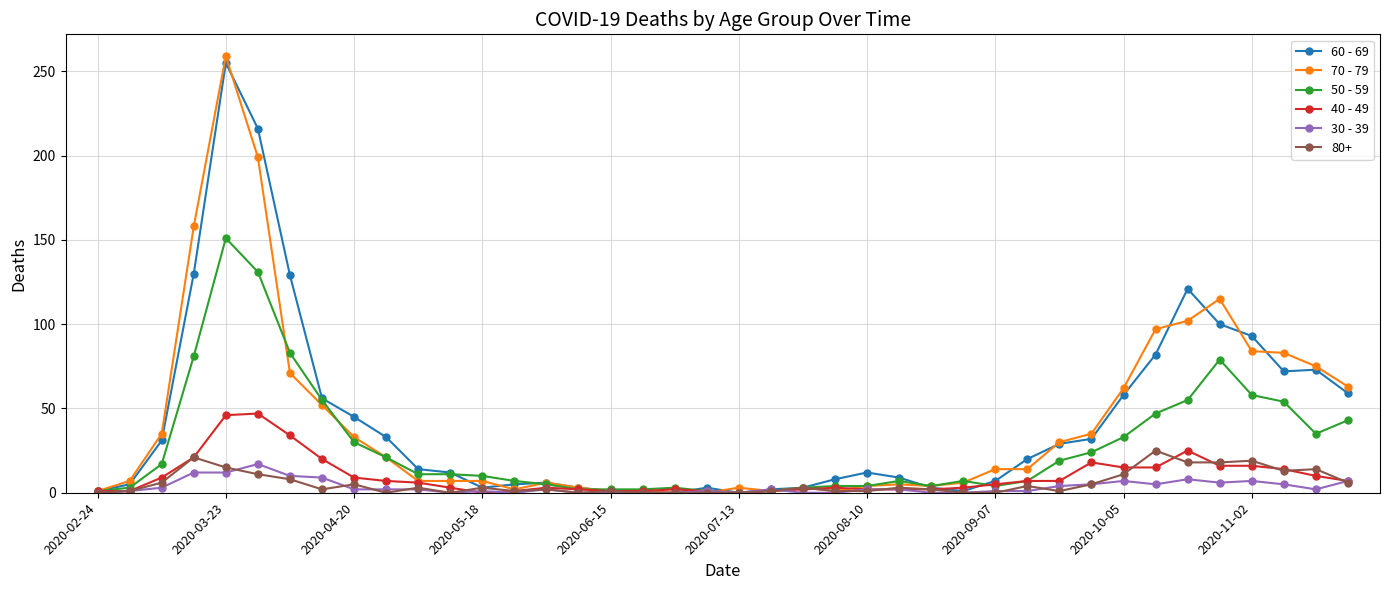

Does the chart display data point markers on the line(s)?

Yes